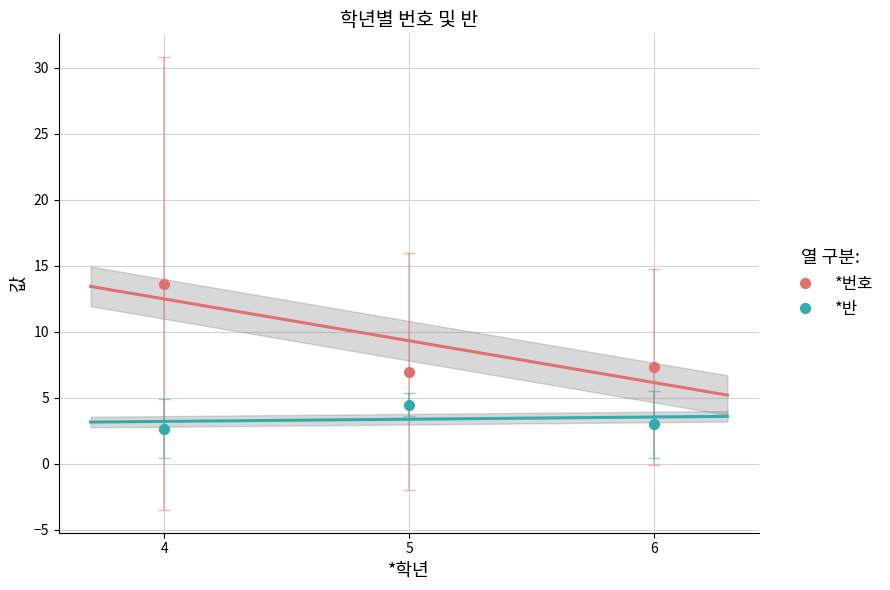

Rank the series by their maximum value, from highest to lowest.

*번호, *반